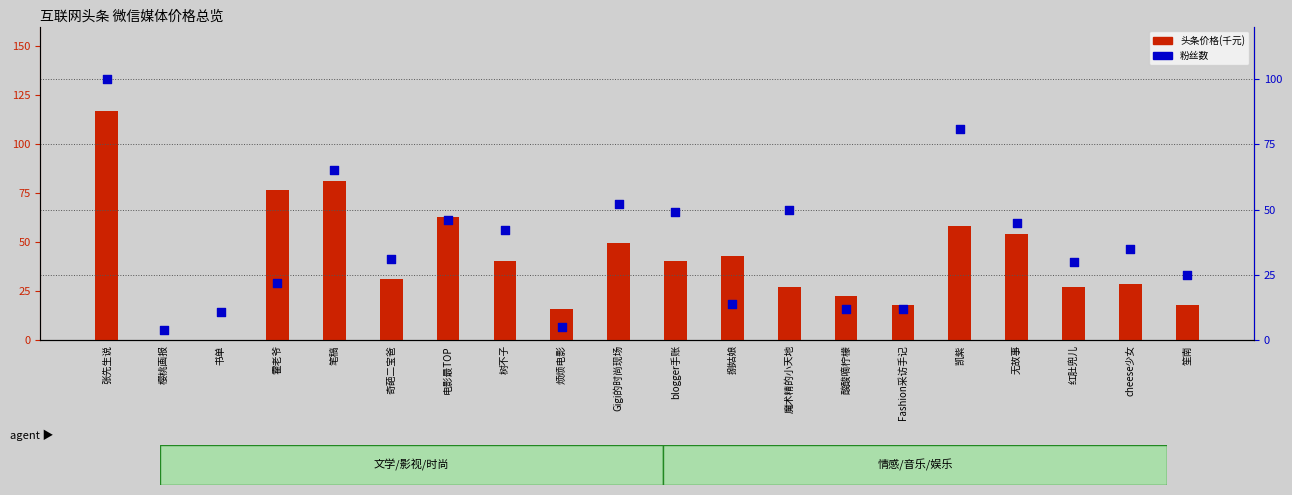

Which series contains the lowest Y value?

头条价格(千元)